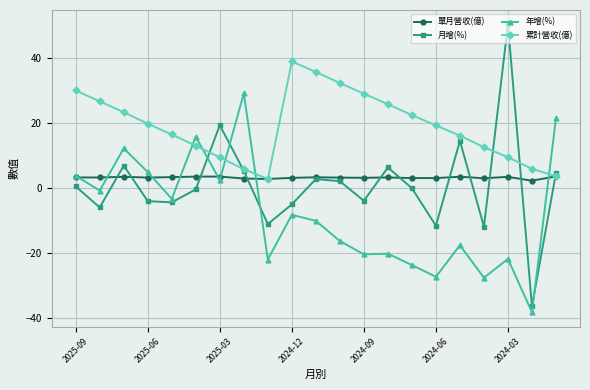

True or false: 累計營收(億) and 年增(%) intersect in this chart.

True